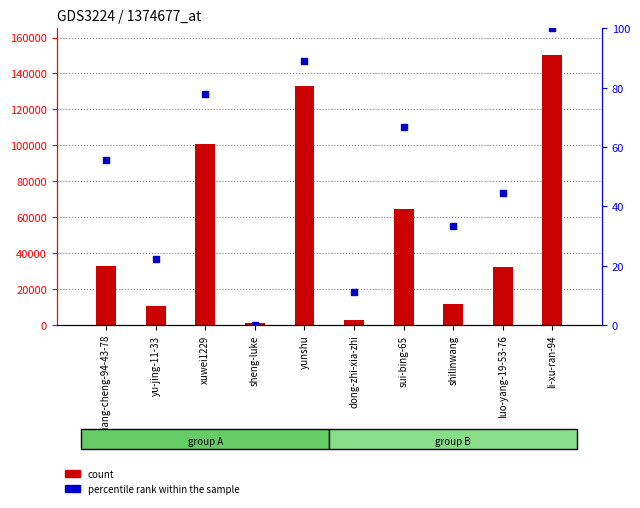

Which series reaches the minimum Y coordinate?

percentile rank within the sample